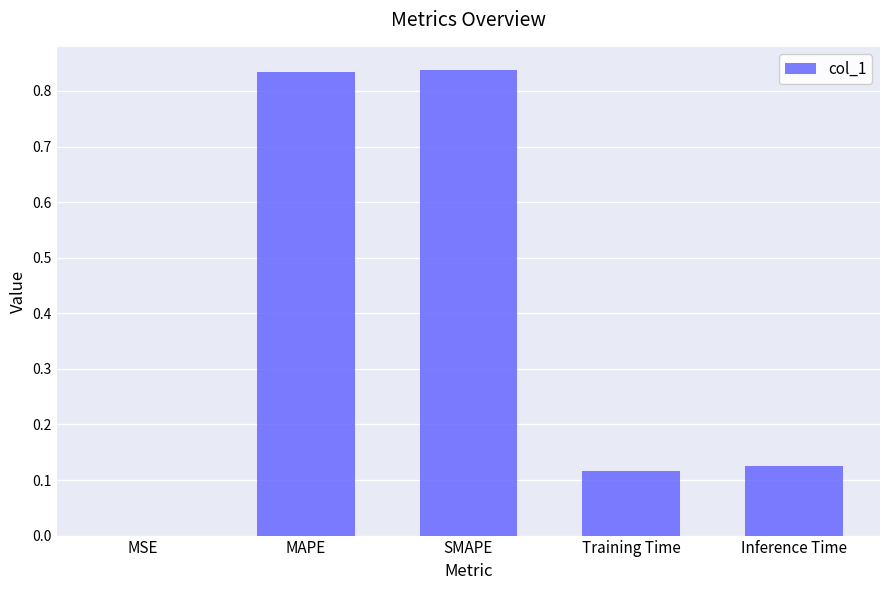

Which has a higher value, Inference Time or MAPE?

MAPE